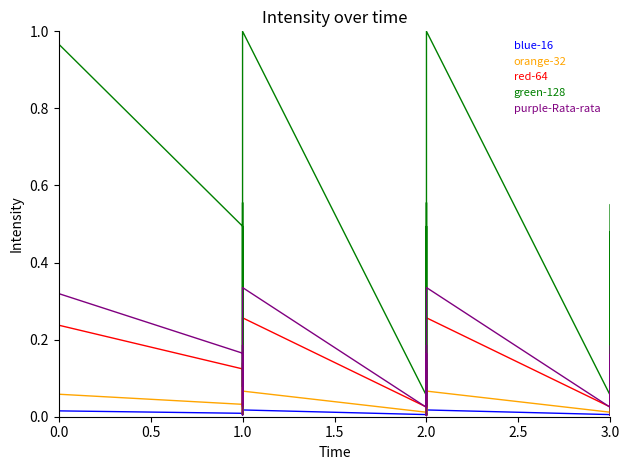

What is the change in value from 22 to 31?

+0.2